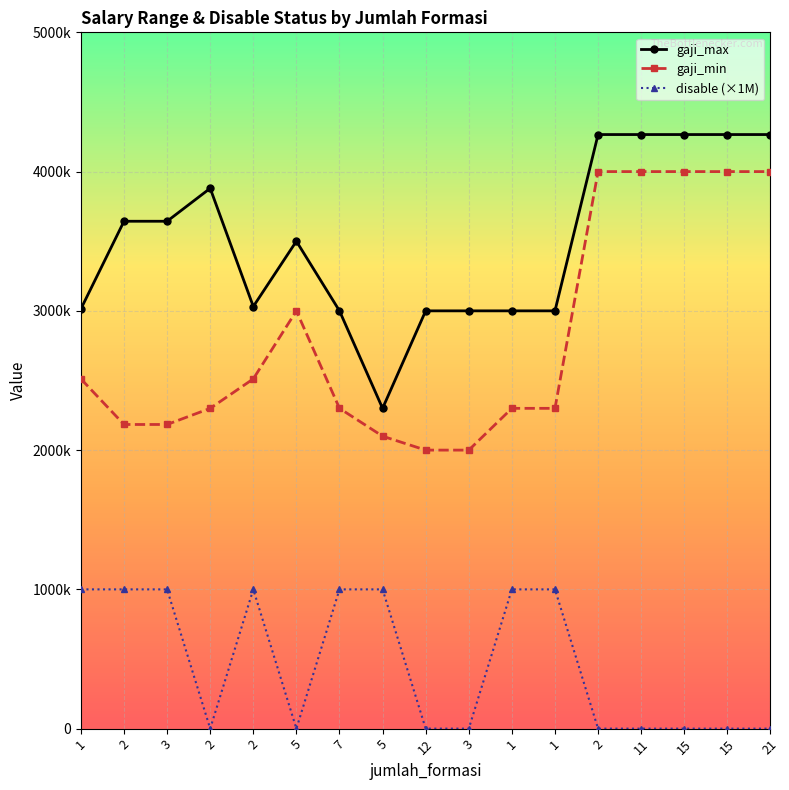

What are all the series names shown in the legend?

gaji_max, gaji_min, disable (×1M)